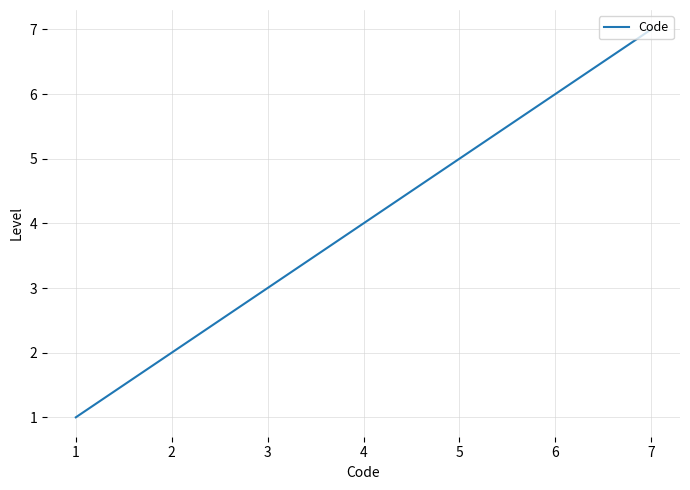

True or false: there are more than 2 points higher than both neighbors.

False